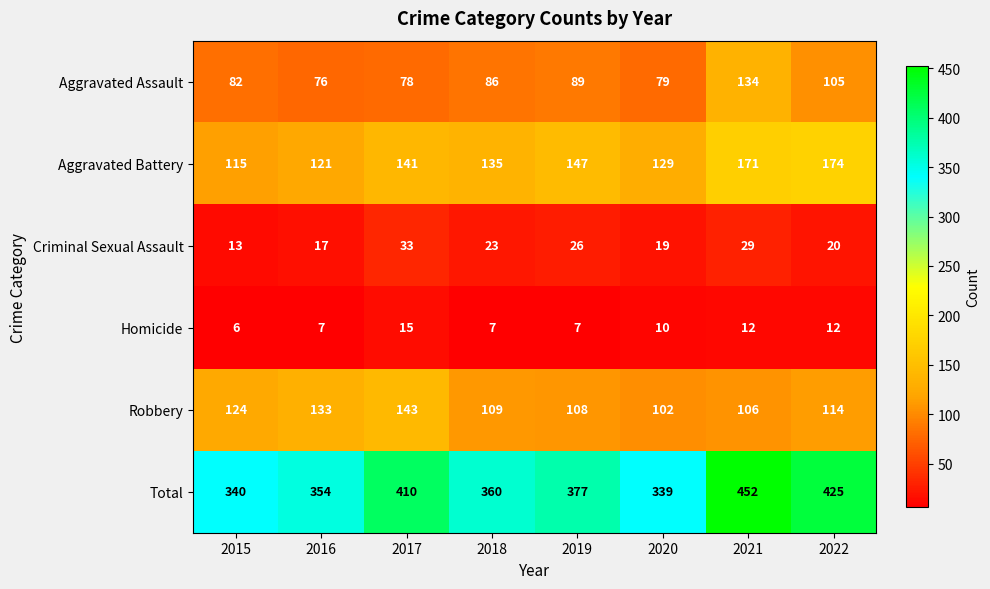

Where is Aggravated Battery nearest to the value 144?

2017